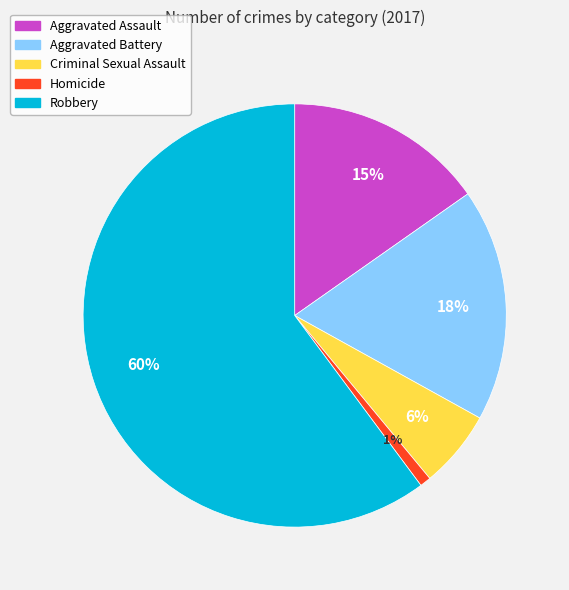

Combined, do Homicide and Aggravated Battery account for over 50%?

No